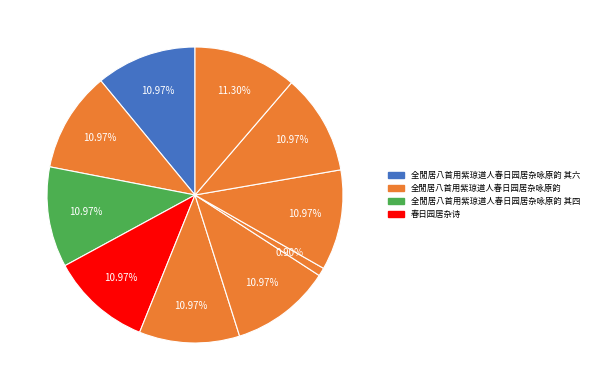

How many segments does this pie chart have?

10